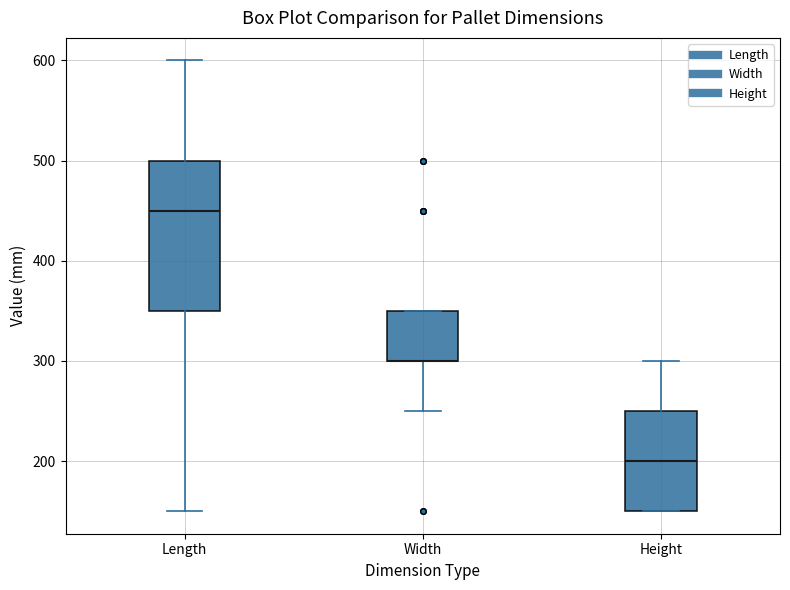

Which box is the tallest, from its lower edge to its upper edge?

Length